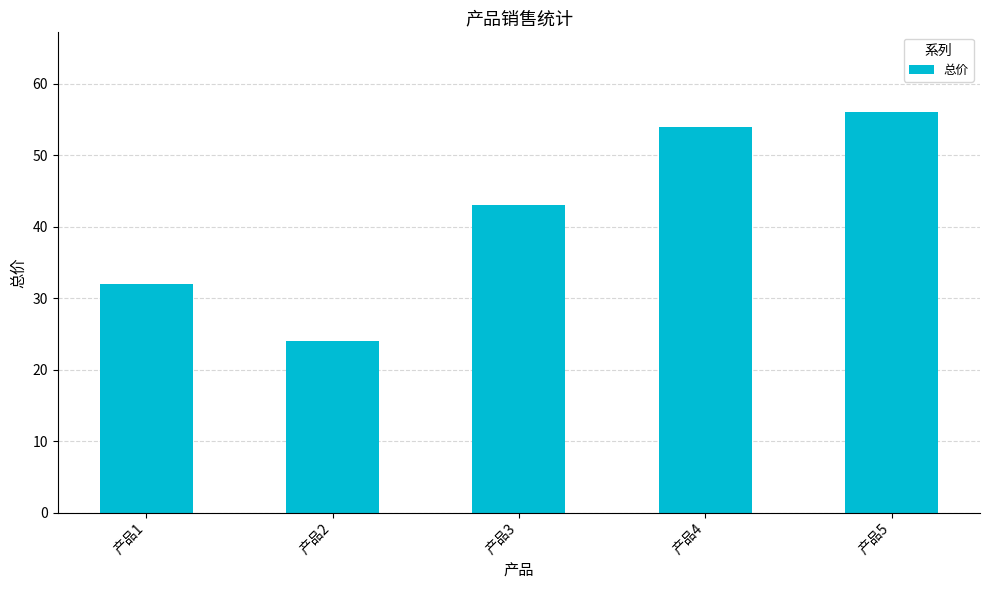

What is the change in value from 产品3 to 产品5?

+13